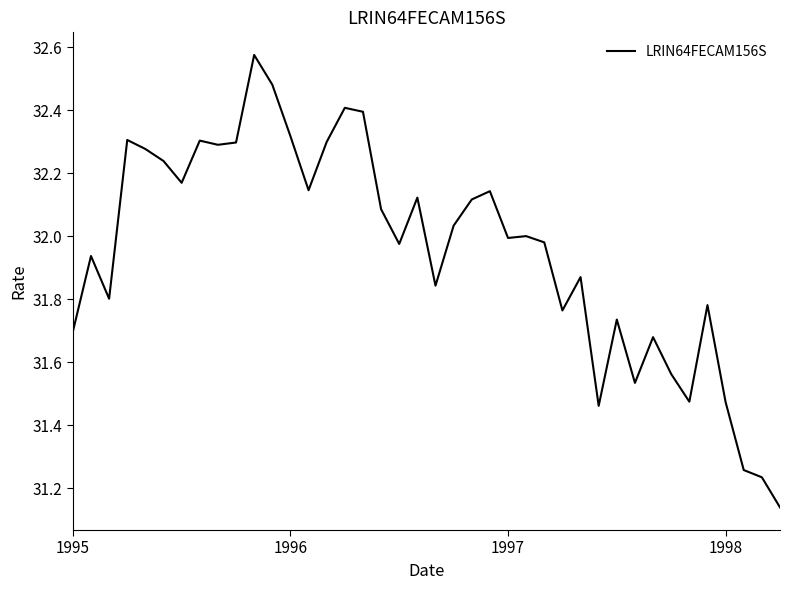

What is the difference between the maximum and minimum values?

1.4